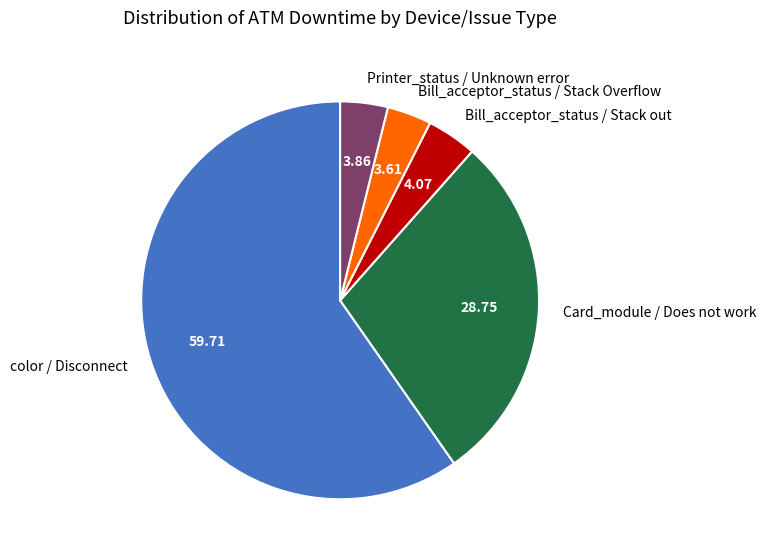

Count the number of slices in the pie.

5